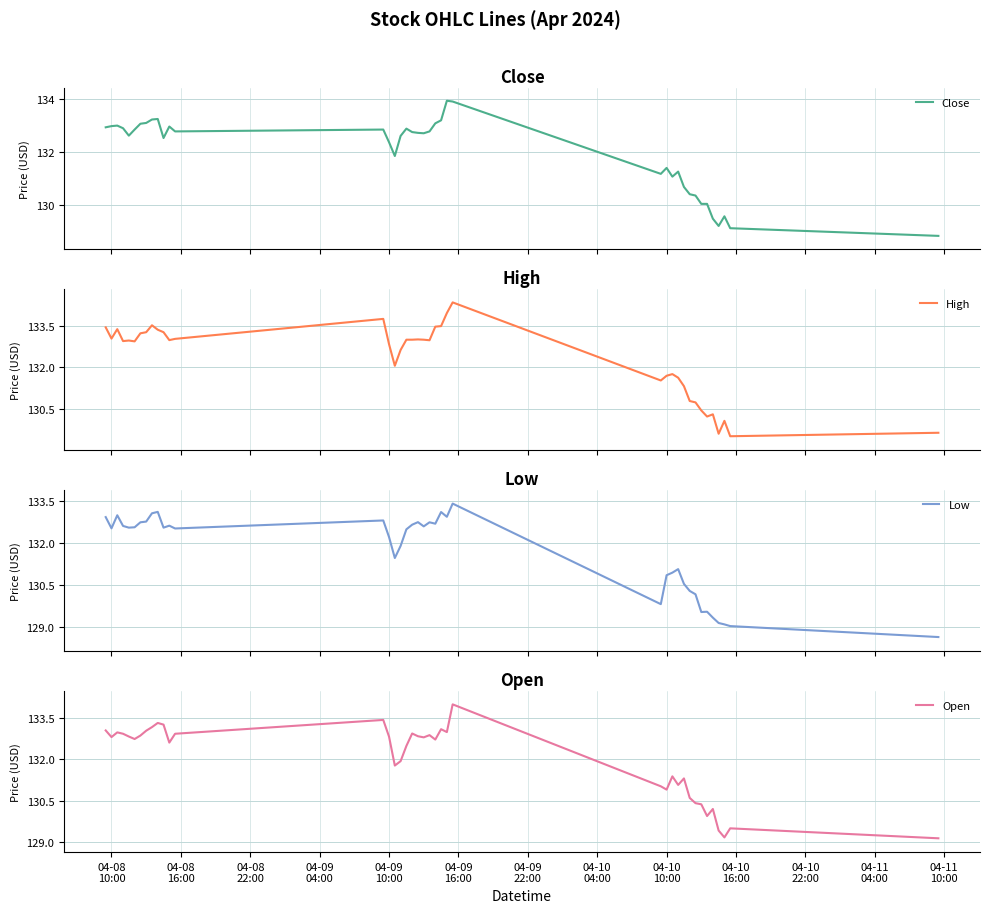

What is the value of the Close point at the 15th from the left?

132.4